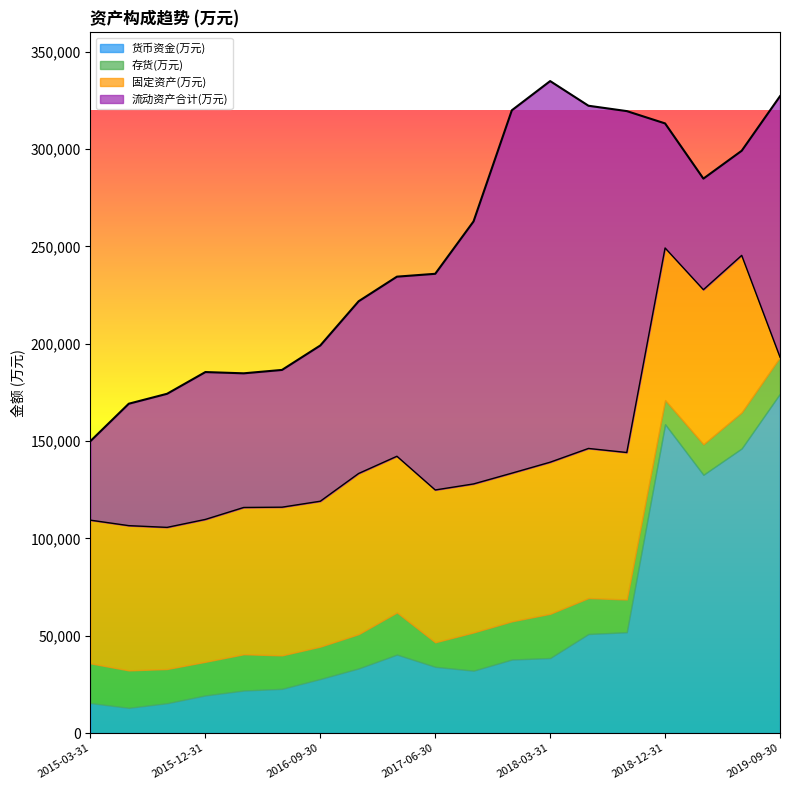

What is the minimum value for 货币资金(万元)?

12968